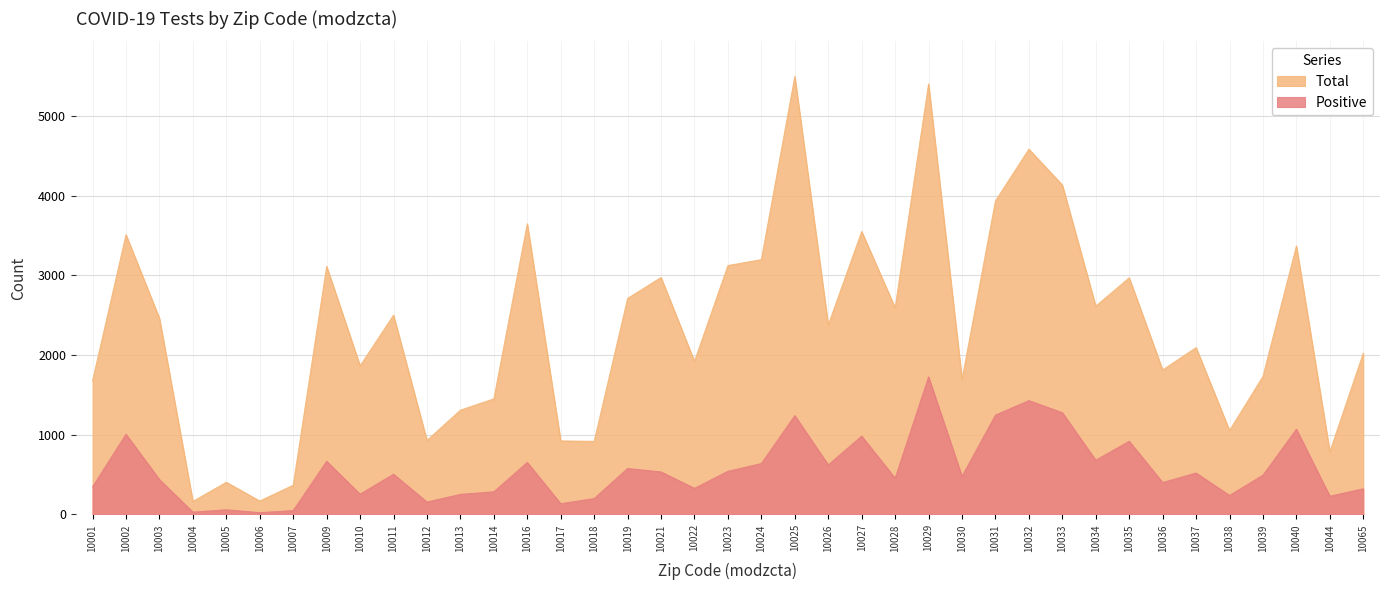

Is the value of Positive at 10002 greater than the value of Total at 10036?

No